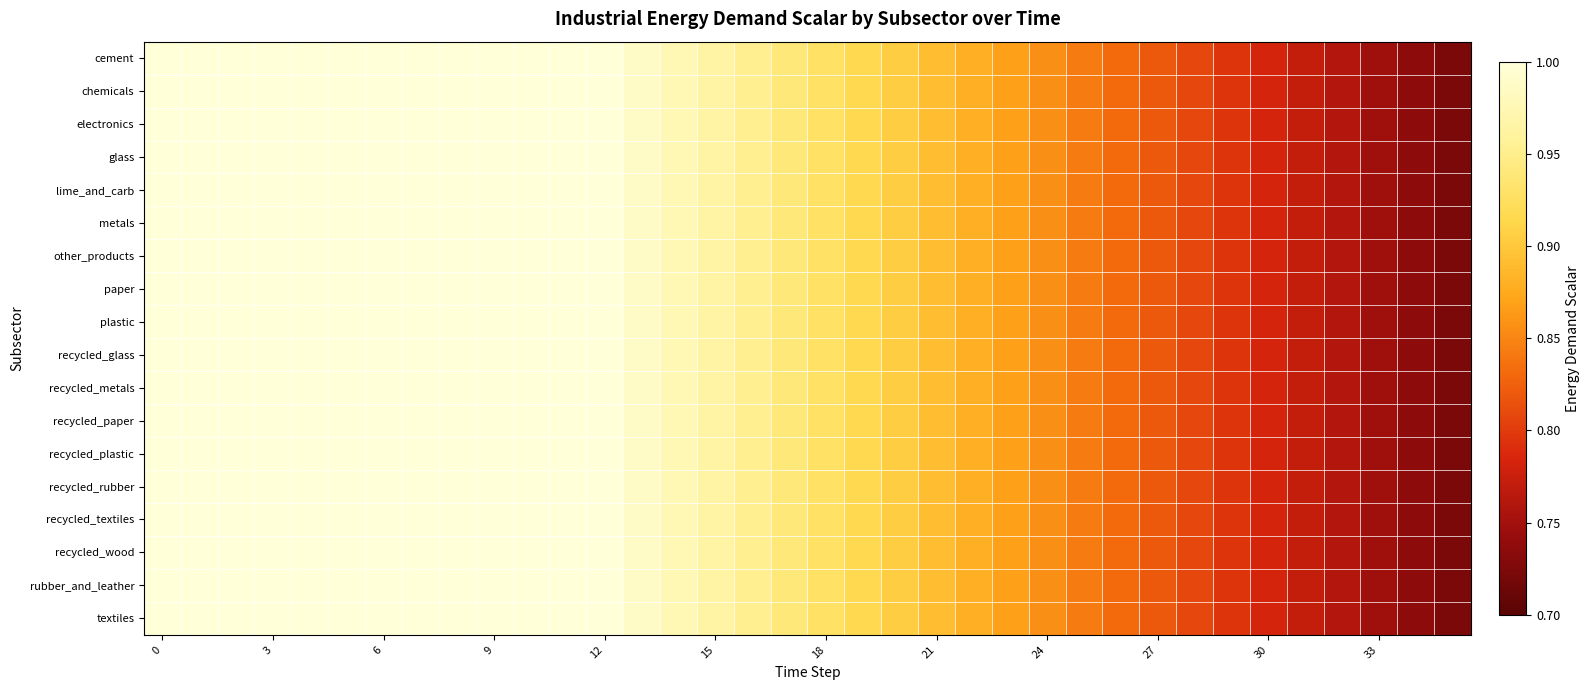

At which category does the chart reach its minimum across all series?

35